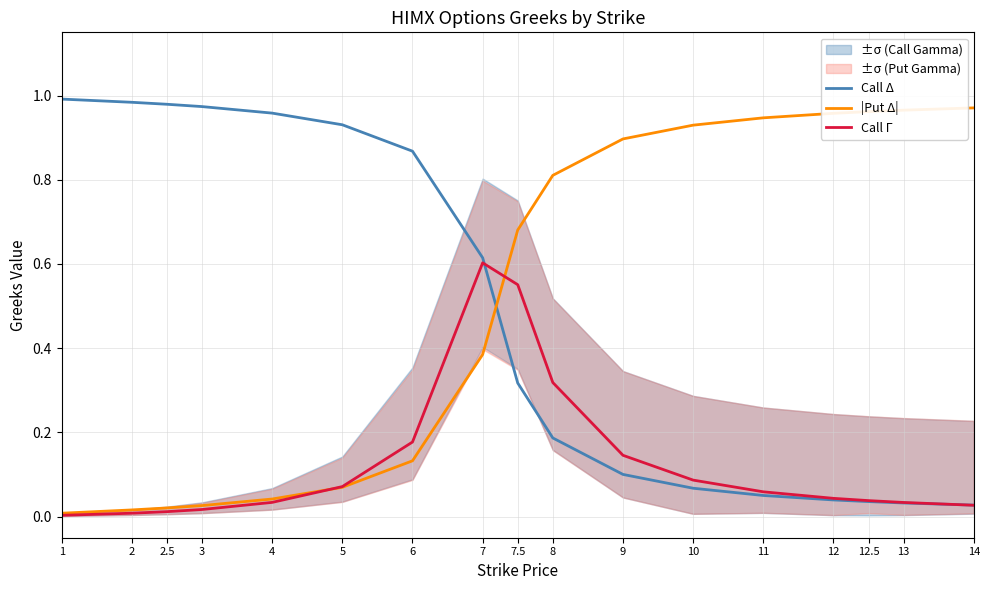

List the series in order of their peak value, highest first.

Call Δ, |Put Δ|, Call Γ